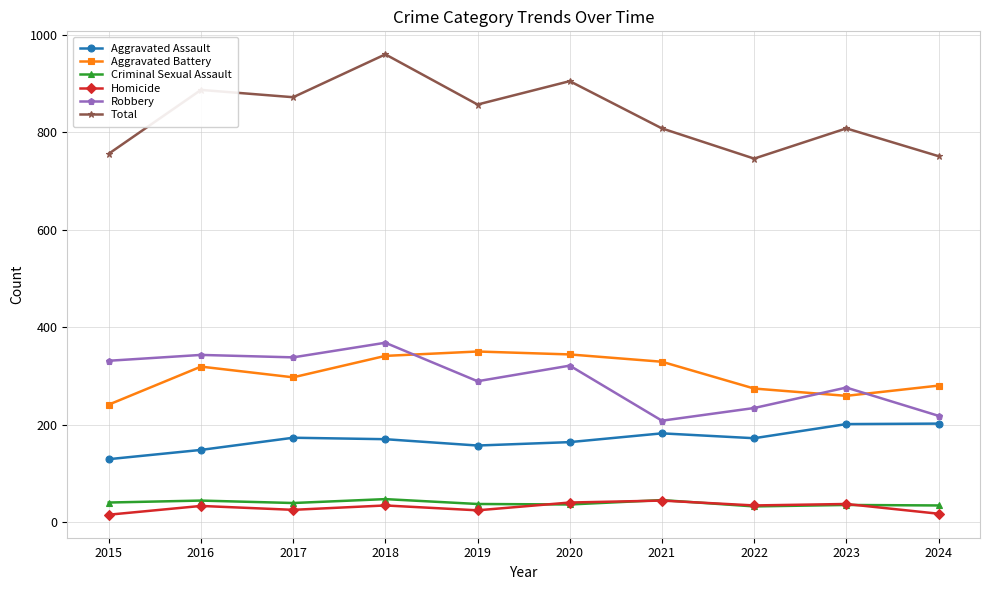

What is the difference between the second highest and minimum values in the Aggravated Assault series?

72